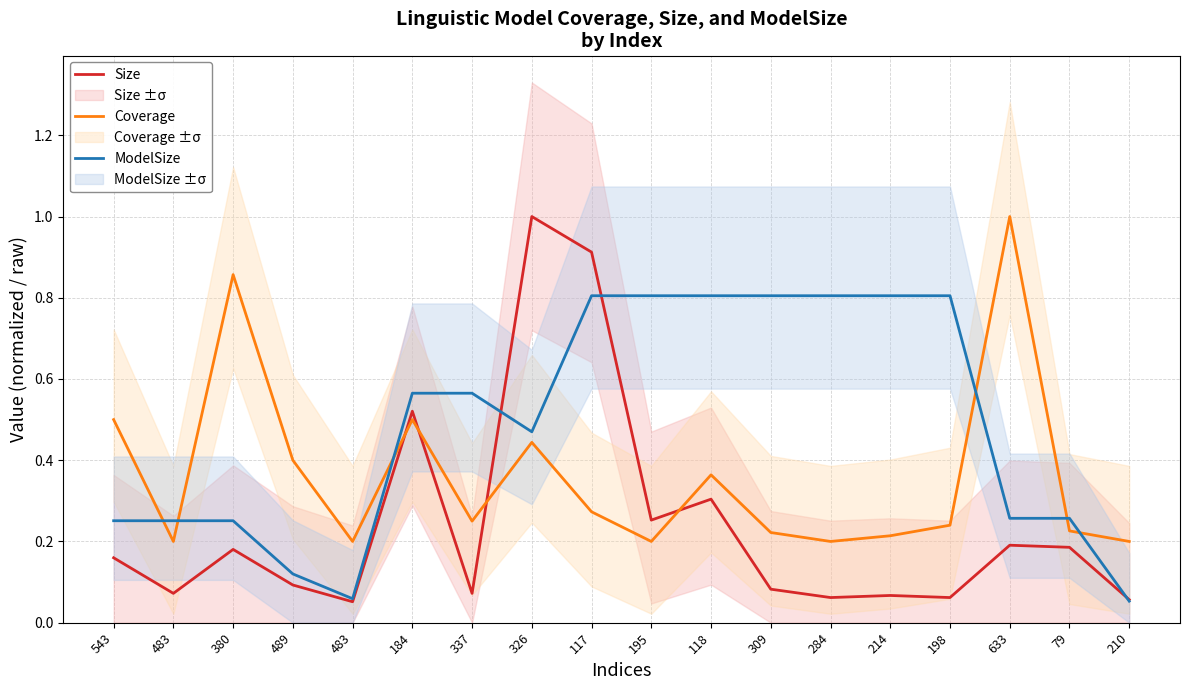

What is the sum of the ModelSize values at 210 and 483?

0.3